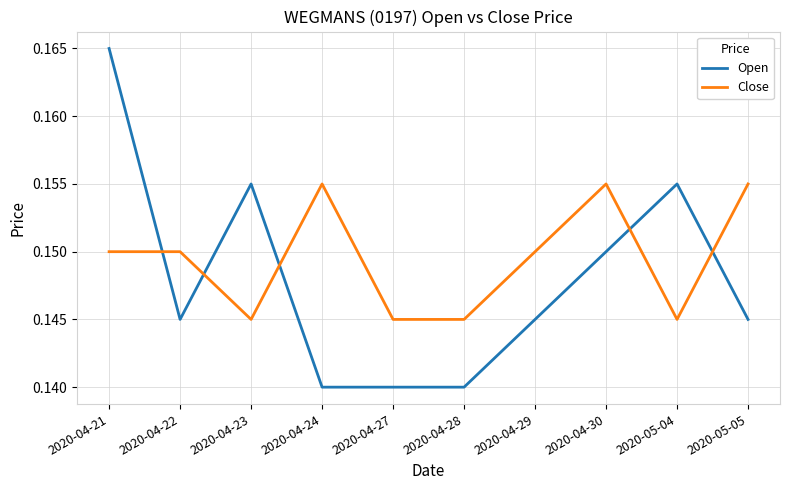

Which series ends up on top after the final intersection of Close and Open?

Close